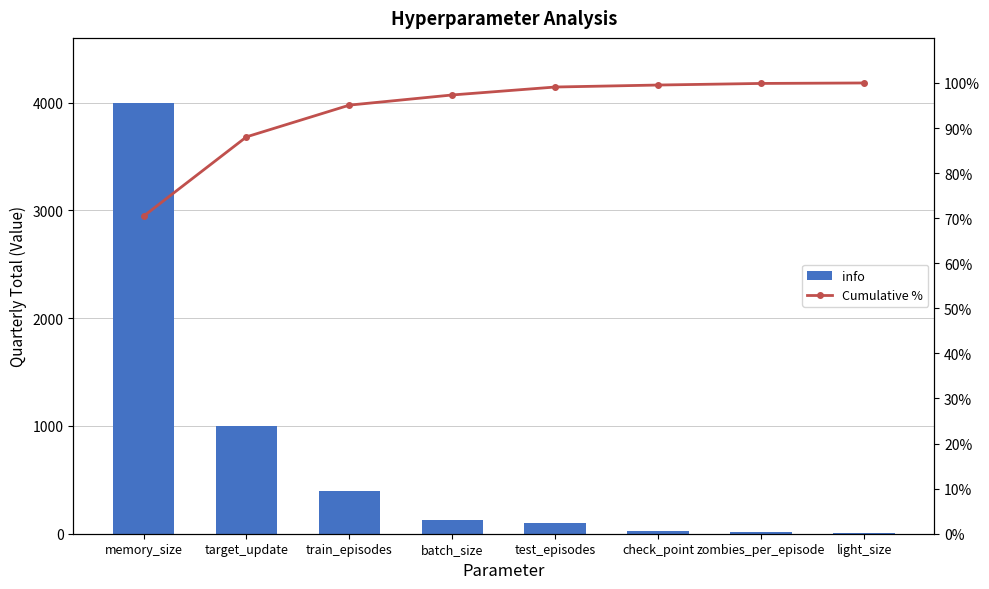

Which has a higher value, check_point or target_update?

target_update